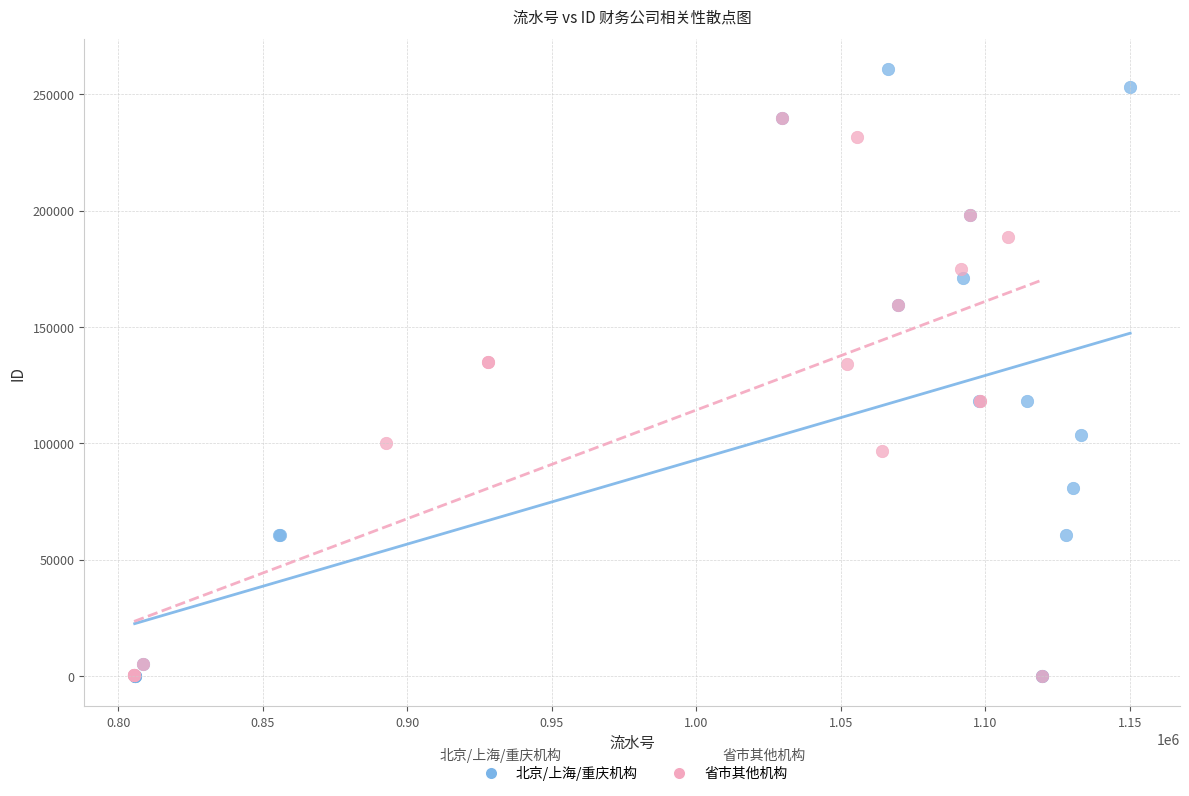

Which series reaches the maximum Y coordinate?

北京/上海/重庆机构